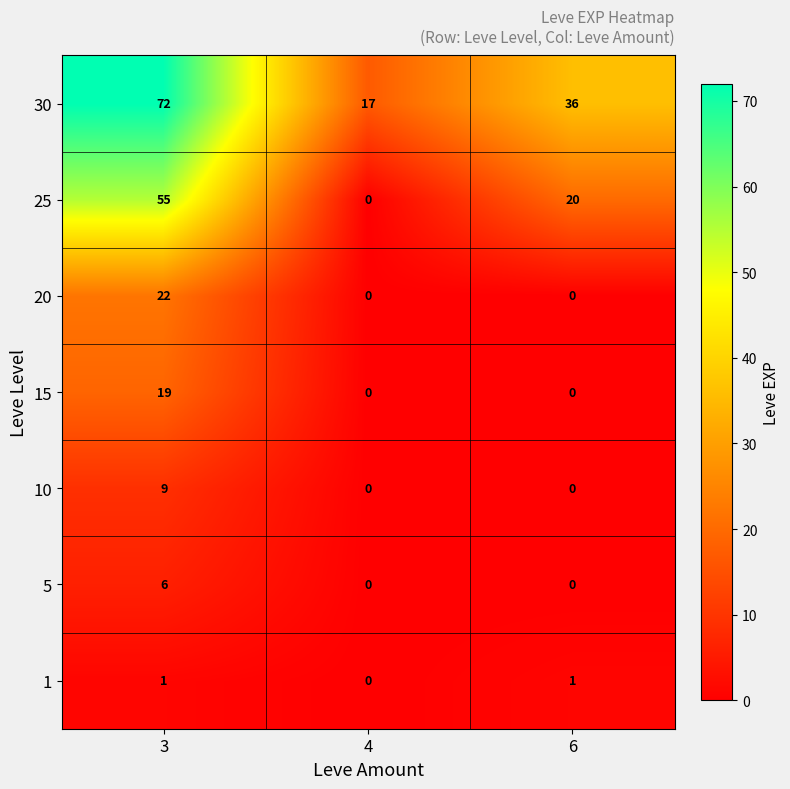

Where does the 25 series first go above 20?

3